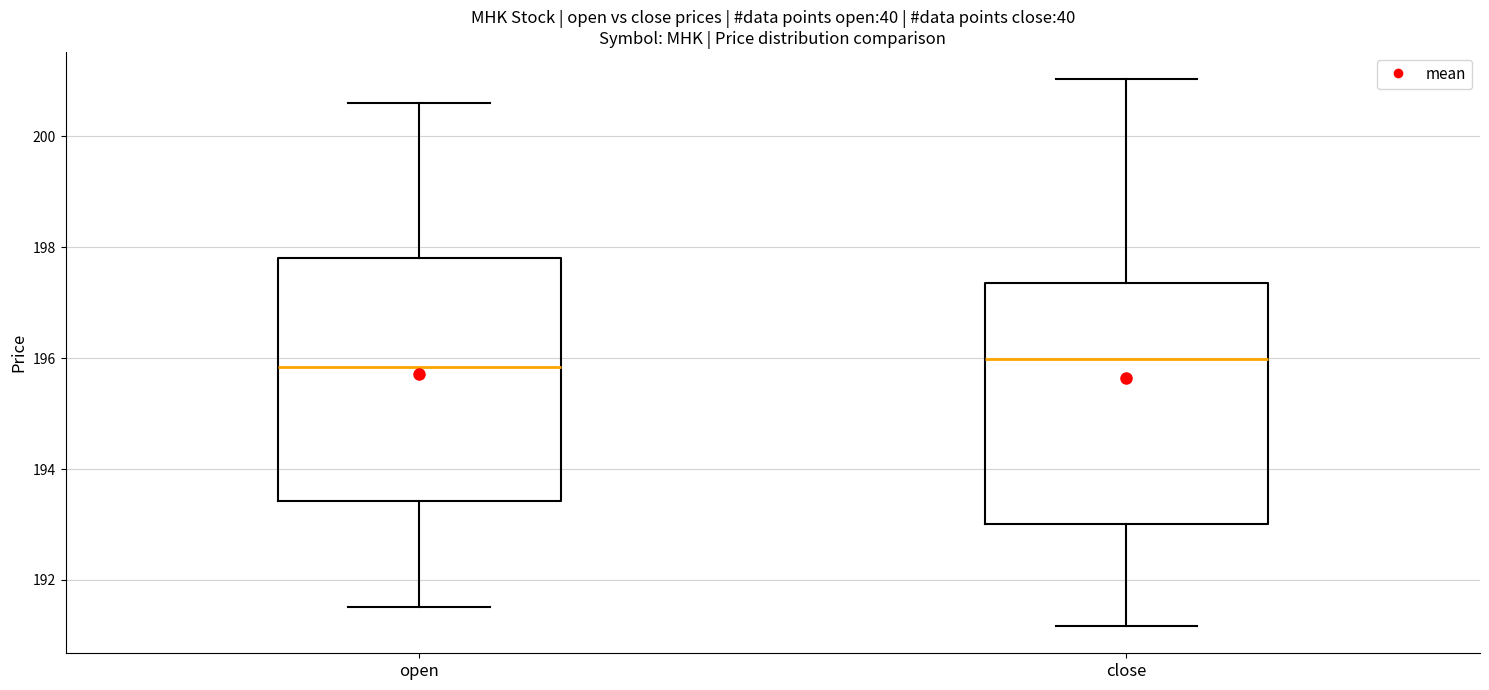

Reading left to right, transcribe this box plot: for each box, give where its median line is, the range the box spans, and where its two whiskers end, as read against the y-axis. The values are not printed on the chart, so give them approximately, as read against the axis.

open: median 195.8, box 193.4 to 197.8, whiskers 191.6 to 200.6
close: median 196.0, box 193.0 to 197.4, whiskers 191.2 to 201.0